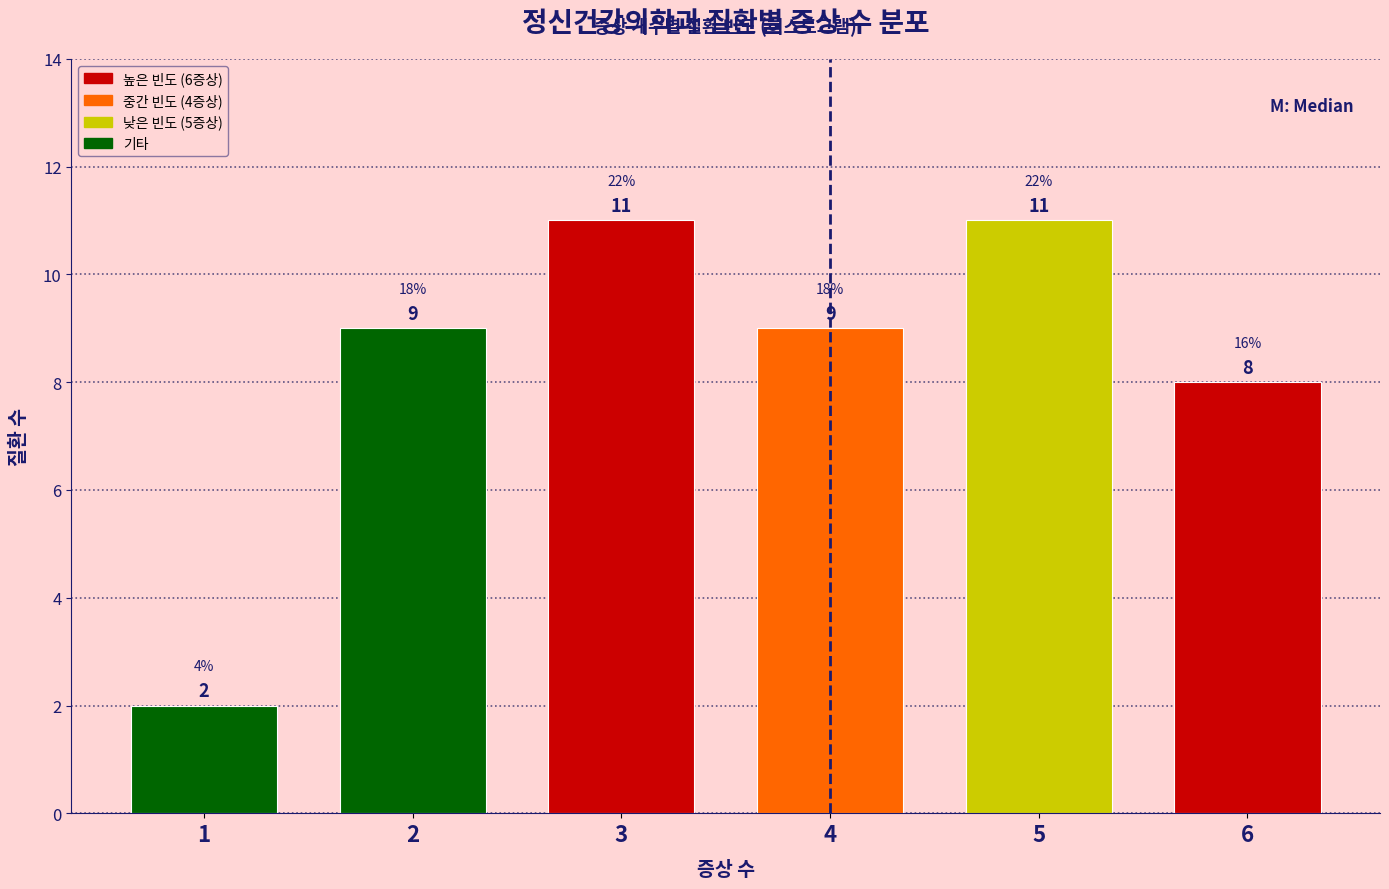

Reading right to left, list all the values displayed in this chart.

8	11	9	11	9	2